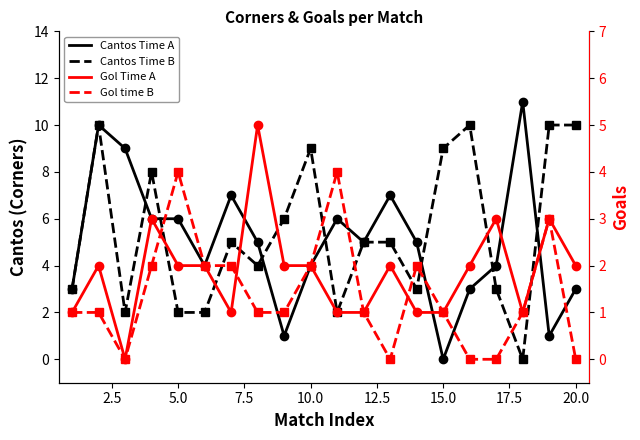

The Gol Time A series shows 3 at 2.5. True or false?

False